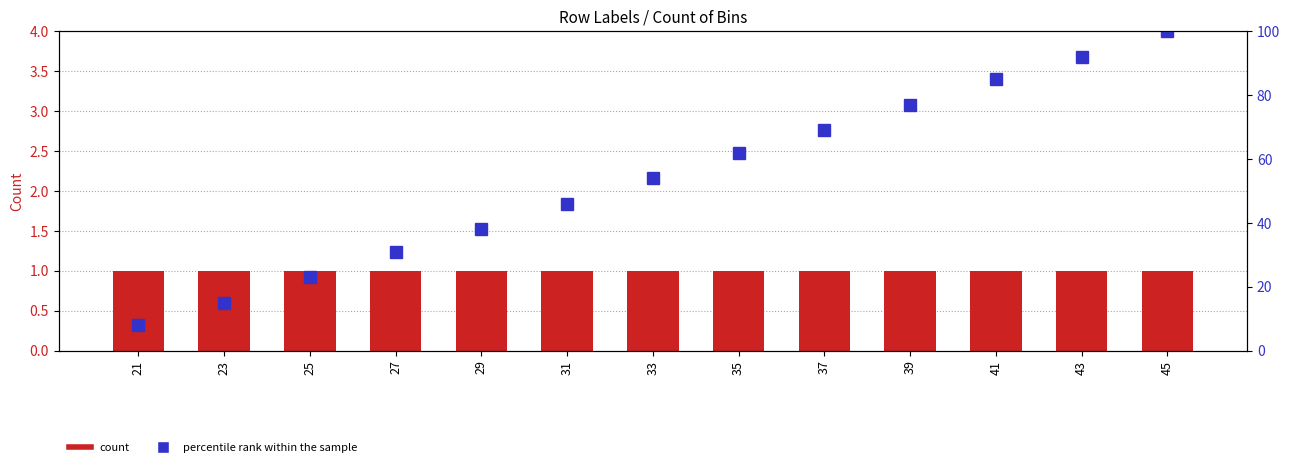

Which label corresponds to the largest value in the chart?

45